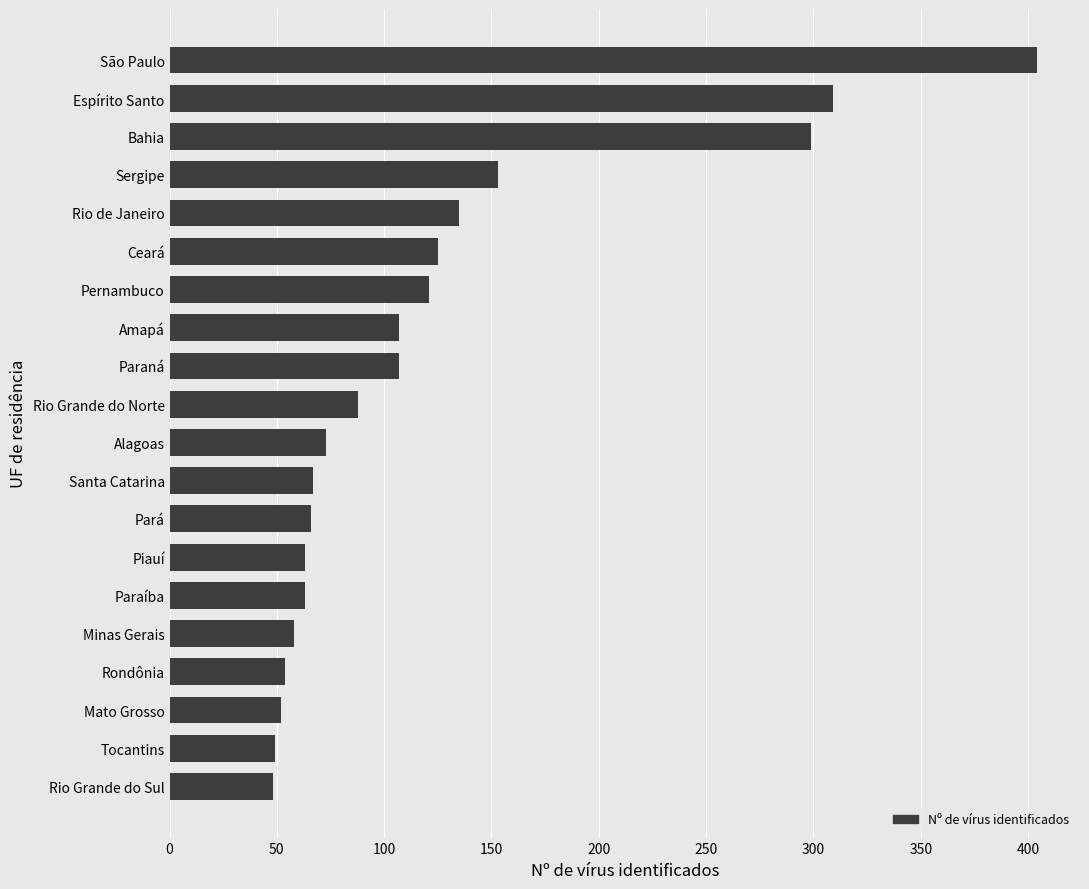

Which has a higher value, Mato Grosso or Piauí?

Piauí